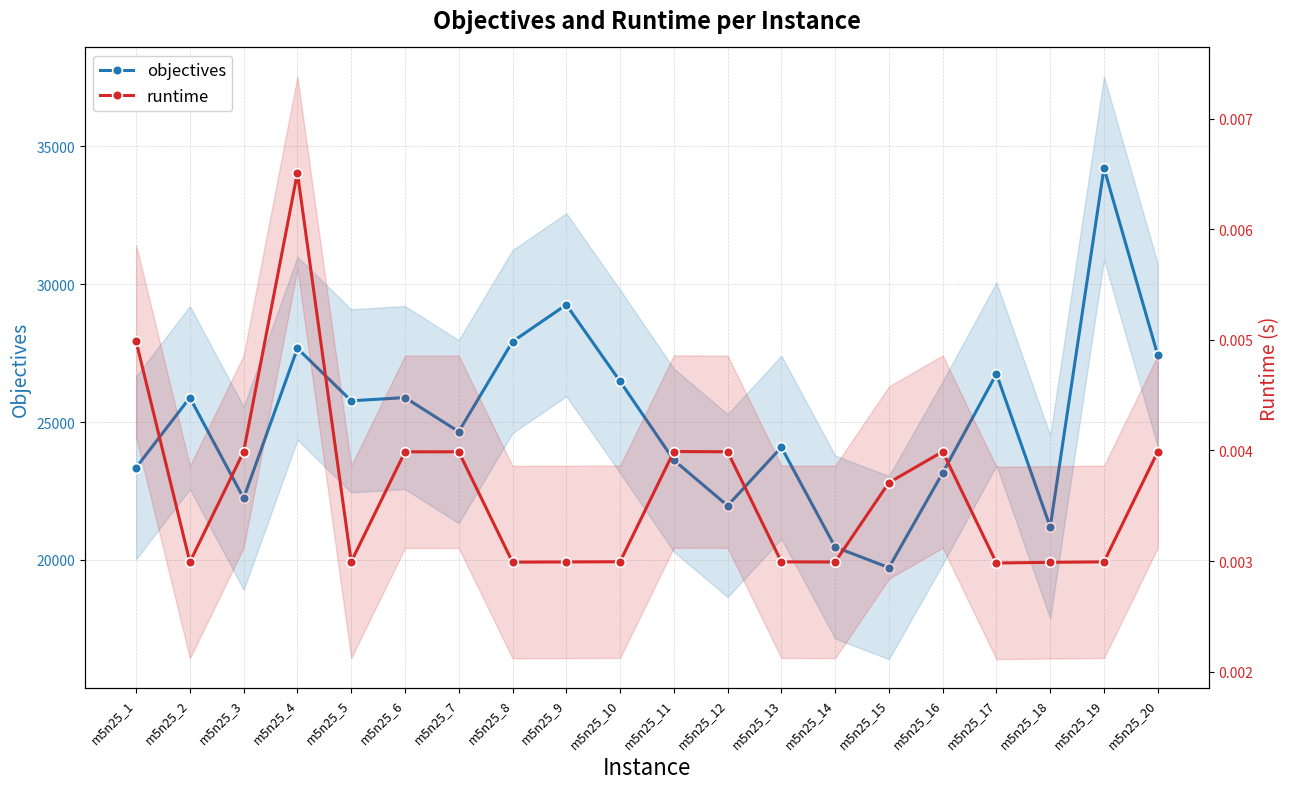

Does the chart display data point markers on the line(s)?

Yes